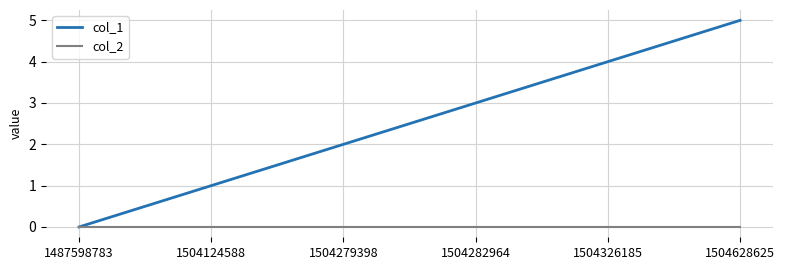

At which category does the chart reach its peak across all series?

1504628625